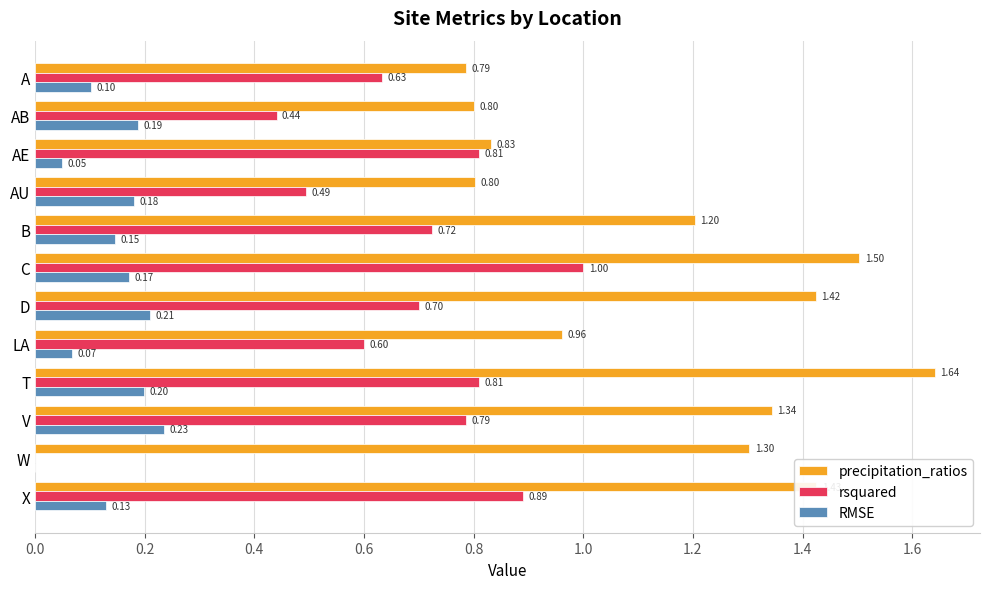

Where is precipitation_ratios nearest to the value 1?

LA